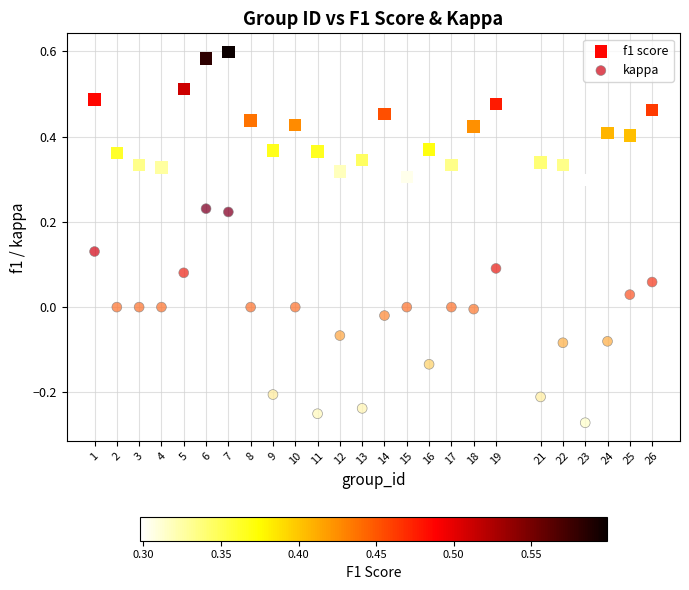

What are all the series names shown in the legend?

f1 score, kappa